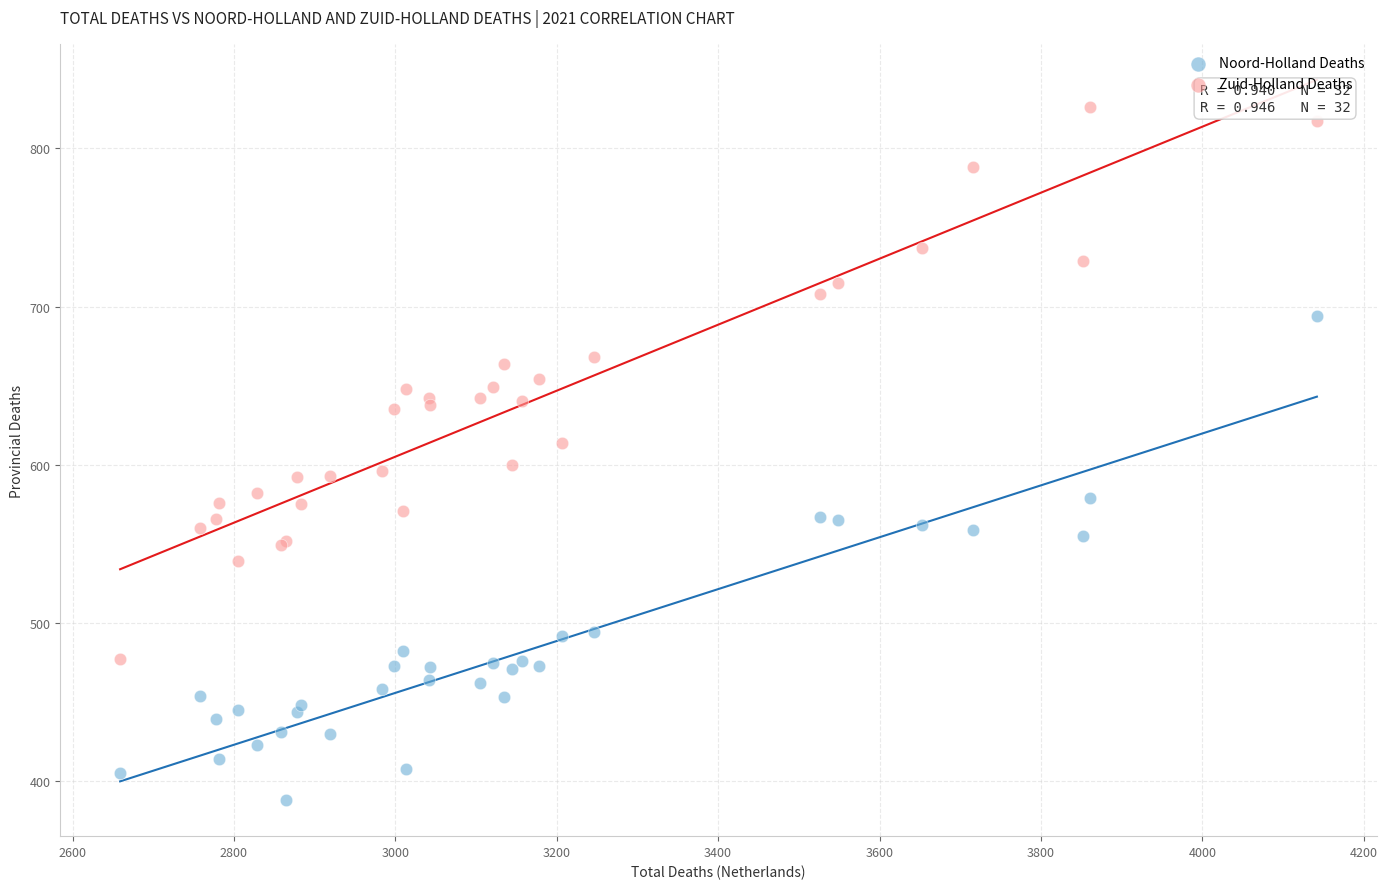

What are all the series names shown in the legend?

Noord-Holland Deaths, Zuid-Holland Deaths